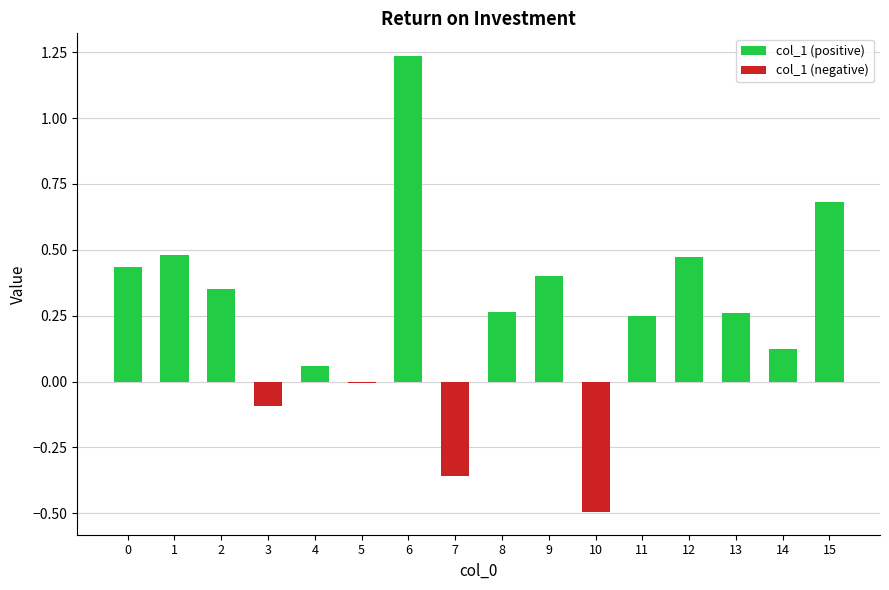

How many distinct data groups are displayed?

1